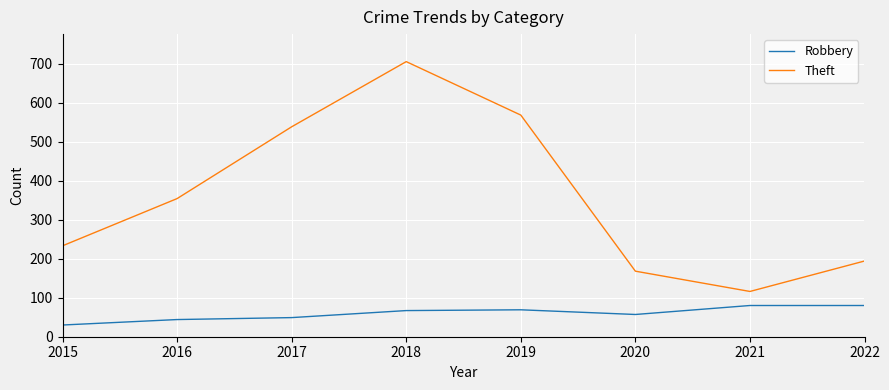

Which category has the highest value in the Theft series?

2018